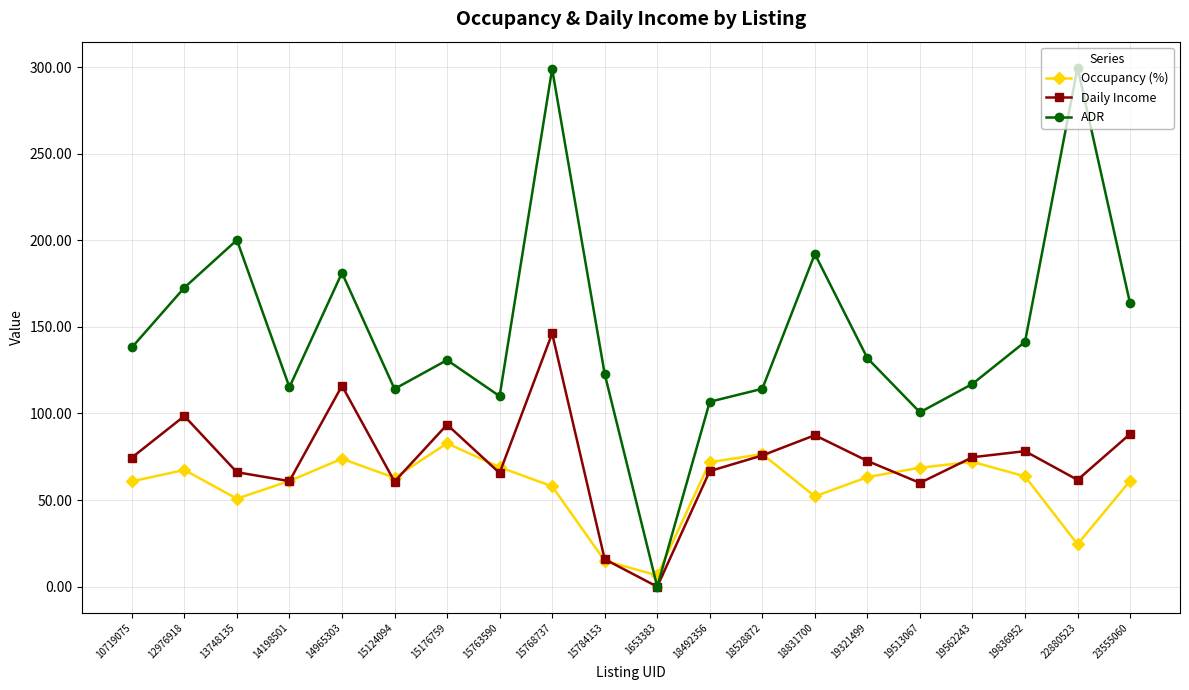

Rank the series by their average value, from lowest to highest.

Occupancy (%), Daily Income, ADR